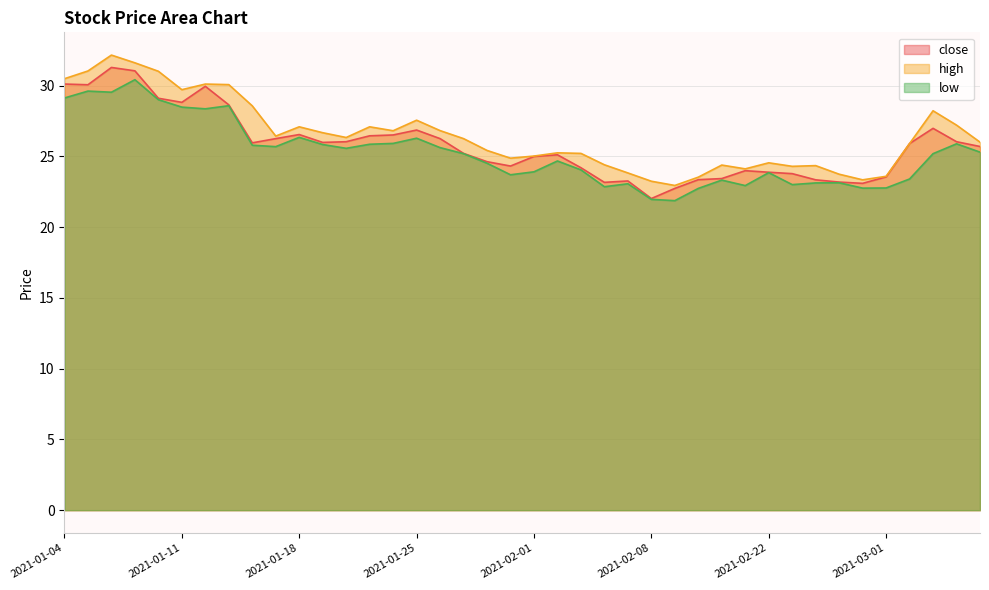

Reading left to right, what are all the values shown in this chart?

close: 30.1	30.1	31.3	31.0	29.1	28.8	30.0	28.6	26.0	26.3	26.5	26.0	26.0	26.5	26.5	26.9	26.3	25.2	24.6	24.3	25.0	25.1	24.2	23.2	23.3	22.0	22.7	23.4	23.4	24.0	23.9	23.8	23.3	23.2	23.1	23.6	25.9	27.0	26.0	25.7
high: 30.5	31.0	32.2	31.6	31.0	29.7	30.1	30.1	28.6	26.4	27.1	26.7	26.3	27.1	26.8	27.6	26.8	26.3	25.4	24.9	25.0	25.2	25.2	24.4	23.8	23.2	22.9	23.5	24.4	24.1	24.5	24.3	24.3	23.7	23.3	23.6	25.9	28.2	27.2	26.0
low: 29.1	29.6	29.5	30.4	29.0	28.5	28.4	28.6	25.8	25.7	26.3	25.8	25.6	25.9	25.9	26.3	25.6	25.2	24.5	23.7	23.9	24.7	24.0	22.9	23.1	22.0	21.9	22.7	23.3	22.9	23.8	23.0	23.1	23.1	22.8	22.8	23.4	25.2	25.9	25.3